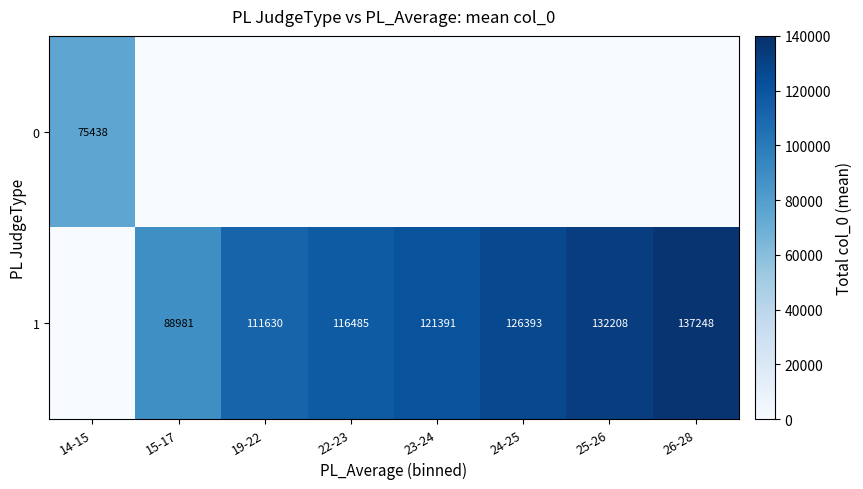

The 1 series shows 121391 at 23-24. True or false?

True